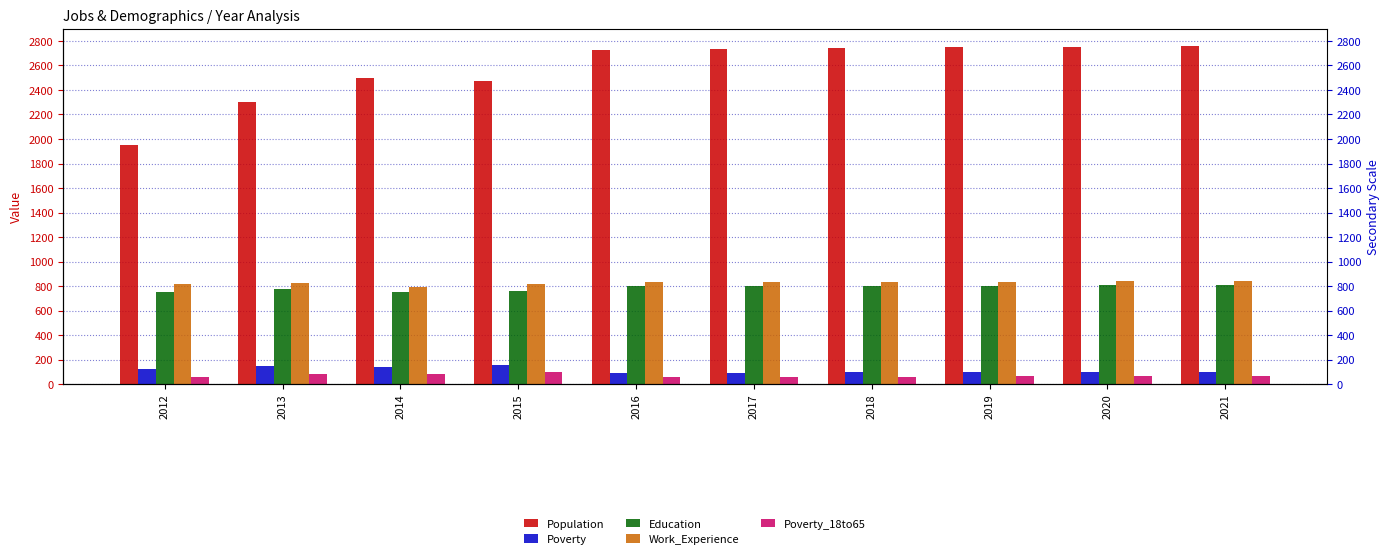

Rank the categories by Education value from lowest to highest.

2012, 2014, 2015, 2013, 2016, 2017, 2018, 2019, 2020, 2021